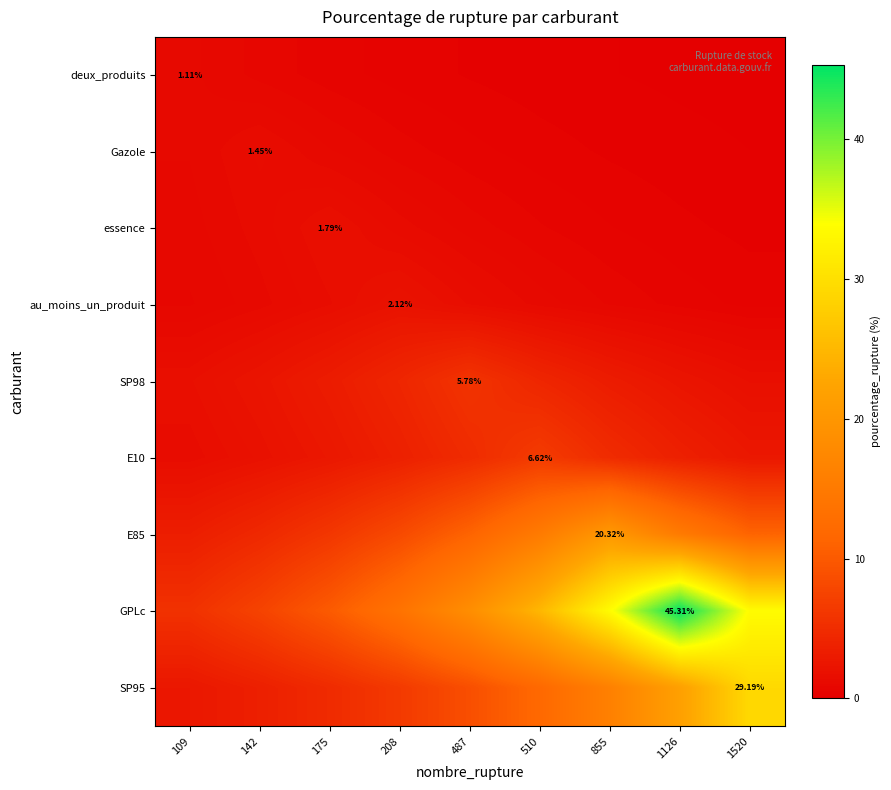

What is the difference between the SP95 values at 510 and 1126?

9.8